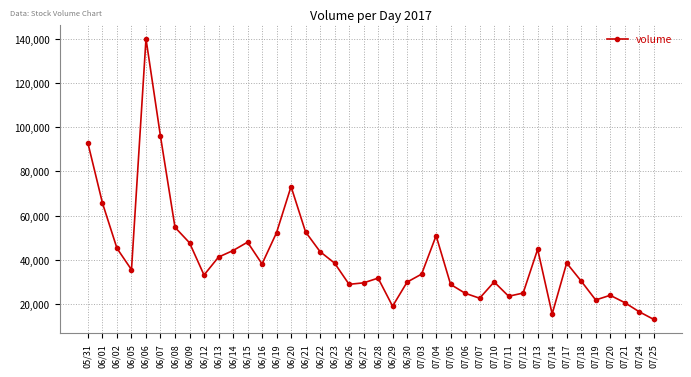

How many categories are shown in the chart?

40